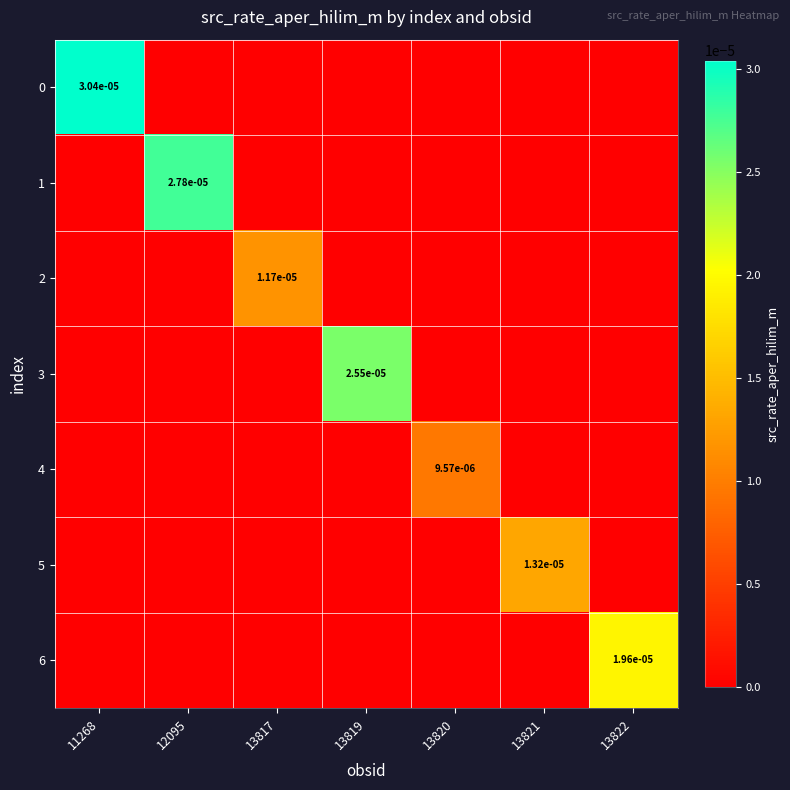

Is it true that 6 equals 0.0 at 13822?

True